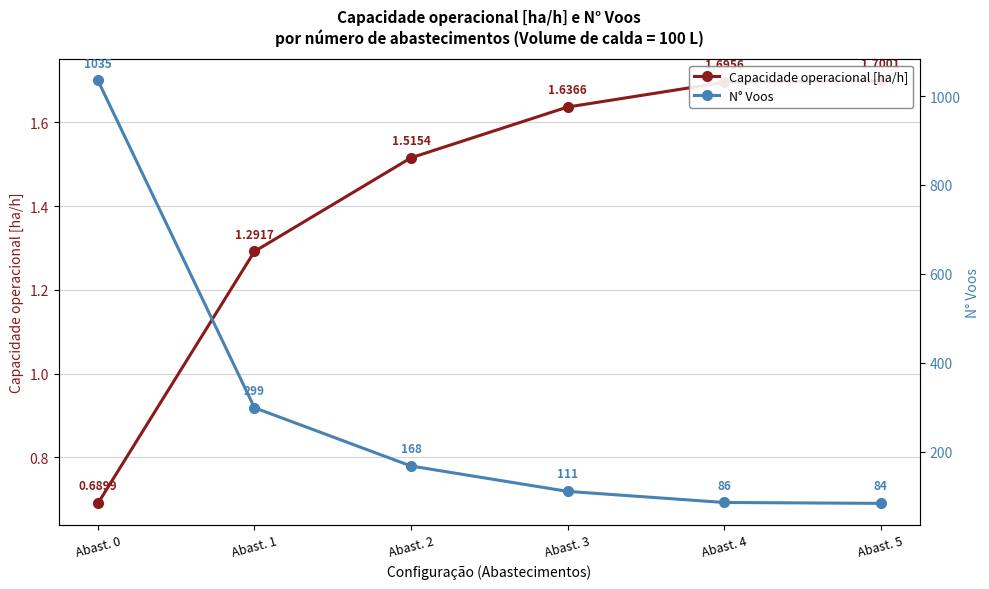

At which label is N° Voos closest to 559?

Abast. 1